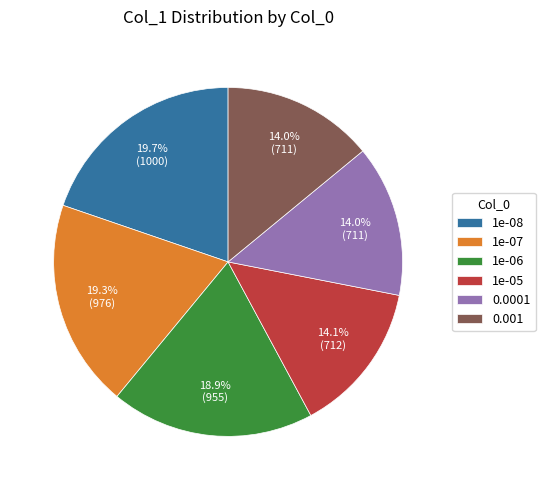

The 1e-06 slice represents 19% of the pie. True or false?

True